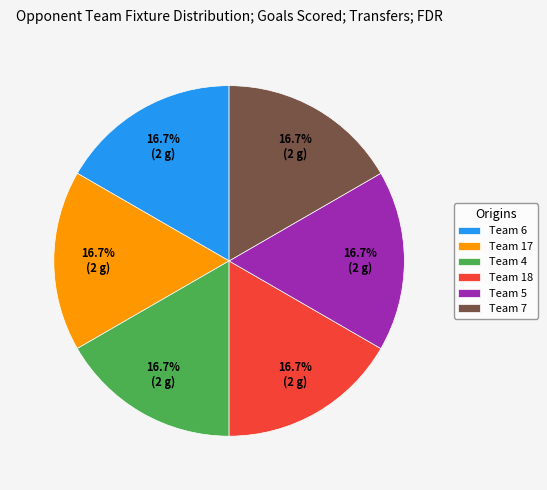

Does Team 4 account for over 50% of the chart?

No